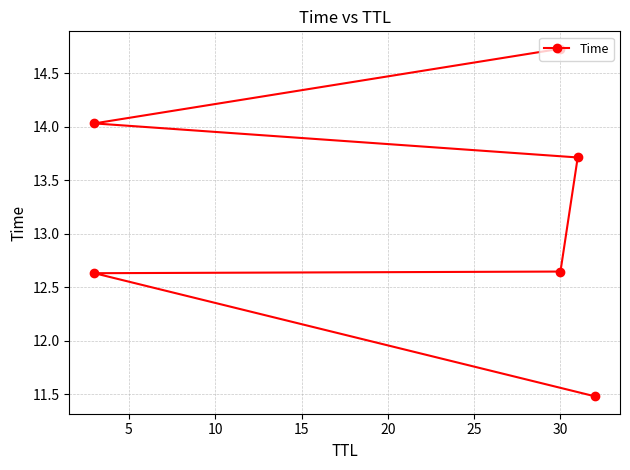

How many lines are shown in the chart?

1